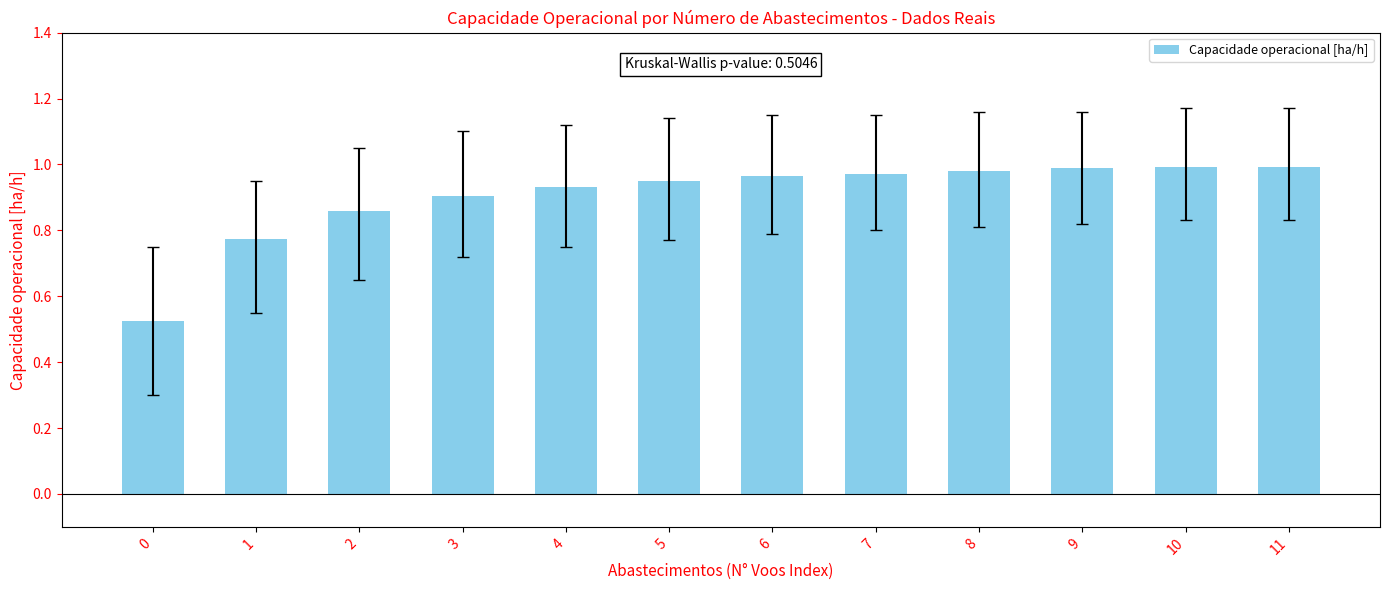

What is the sum of the values at 9 and 4?

1.9